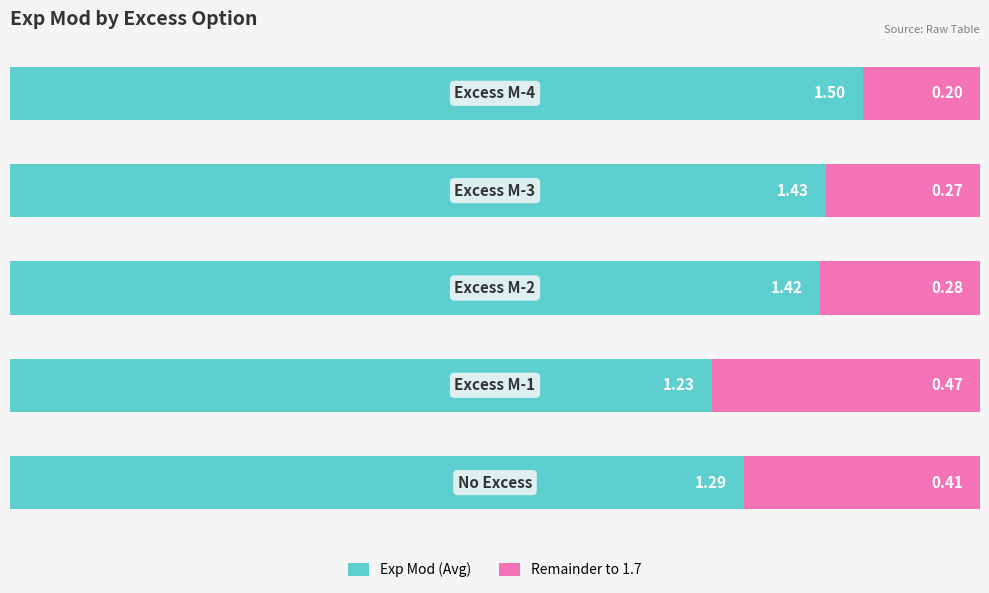

What is the approximate value of Remainder to 1.7 at 1?

0.5